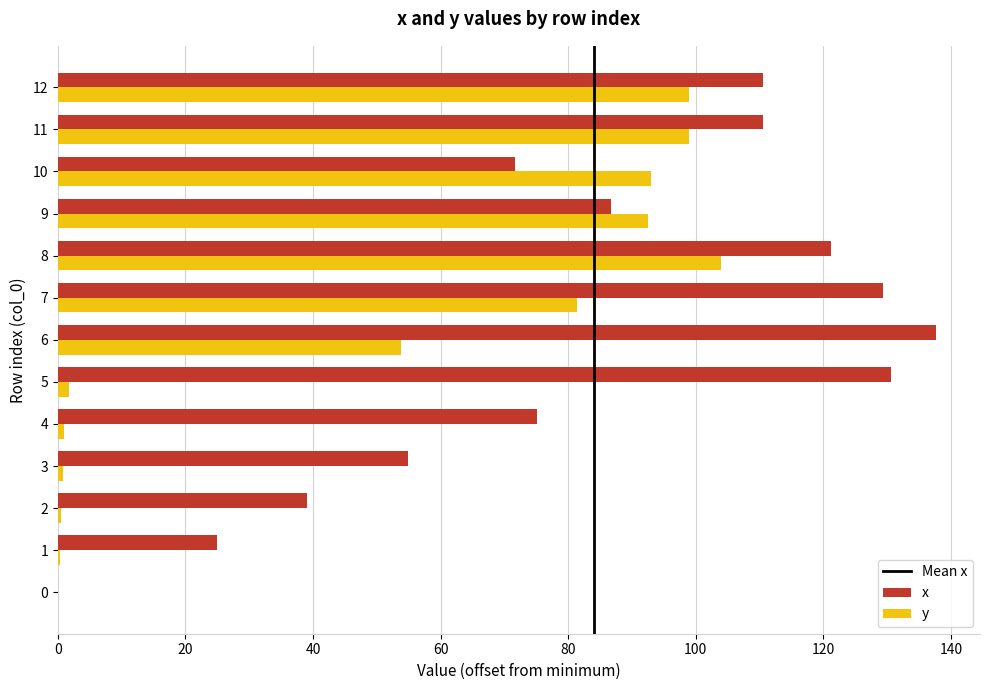

Which series has the largest total across all categories?

x